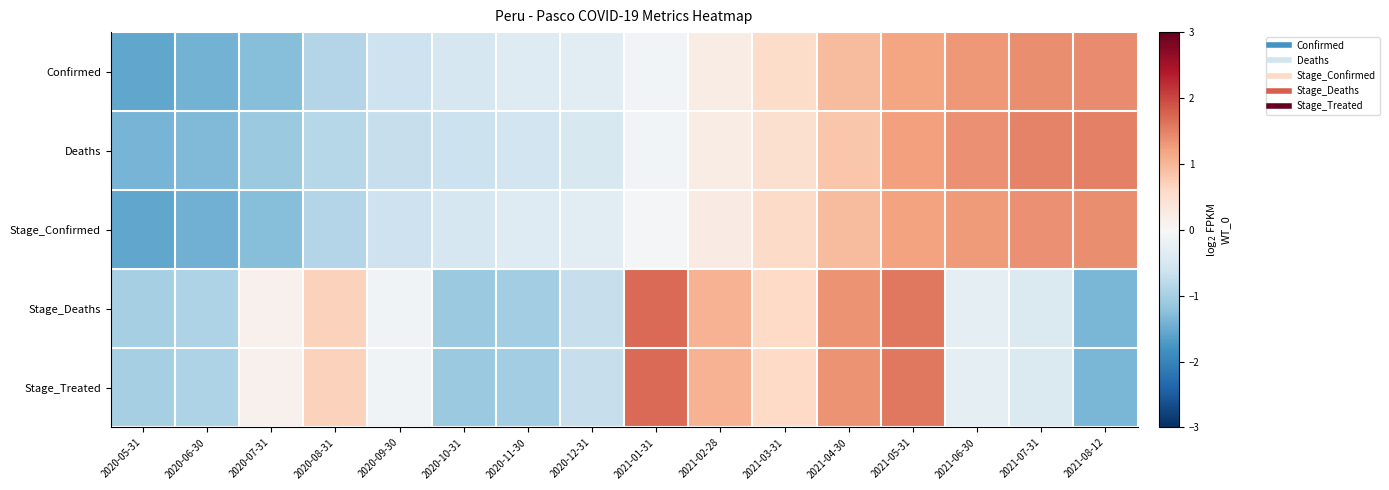

Reading left to right, what are all the values shown in this chart?

Confirmed: 2020-05-31=-1.5	2020-06-30=-1.4	2020-07-31=-1.3	2020-08-31=-0.9	2020-09-30=-0.6	2020-10-31=-0.5	2020-11-30=-0.4	2020-12-31=-0.3	2021-01-31=-0.1	2021-02-28=0.2	2021-03-31=0.6	2021-04-30=0.9	2021-05-31=1.2	2021-06-30=1.3	2021-07-31=1.4	2021-08-12=1.4
Deaths: 2020-05-31=-1.4	2020-06-30=-1.3	2020-07-31=-1.1	2020-08-31=-0.9	2020-09-30=-0.7	2020-10-31=-0.6	2020-11-30=-0.6	2020-12-31=-0.5	2021-01-31=-0.1	2021-02-28=0.2	2021-03-31=0.5	2021-04-30=0.8	2021-05-31=1.2	2021-06-30=1.4	2021-07-31=1.5	2021-08-12=1.5
Stage_Confirmed: 2020-05-31=-1.6	2020-06-30=-1.4	2020-07-31=-1.3	2020-08-31=-0.9	2020-09-30=-0.6	2020-10-31=-0.5	2020-11-30=-0.4	2020-12-31=-0.3	2021-01-31=-0.1	2021-02-28=0.2	2021-03-31=0.6	2021-04-30=1.0	2021-05-31=1.2	2021-06-30=1.3	2021-07-31=1.4	2021-08-12=1.4
Stage_Deaths: 2020-05-31=-1.0	2020-06-30=-0.9	2020-07-31=0.1	2020-08-31=0.7	2020-09-30=-0.1	2020-10-31=-1.1	2020-11-30=-1.1	2020-12-31=-0.7	2021-01-31=1.7	2021-02-28=1.0	2021-03-31=0.6	2021-04-30=1.3	2021-05-31=1.6	2021-06-30=-0.3	2021-07-31=-0.4	2021-08-12=-1.4
Stage_Treated: 2020-05-31=-1.0	2020-06-30=-0.9	2020-07-31=0.1	2020-08-31=0.7	2020-09-30=-0.1	2020-10-31=-1.1	2020-11-30=-1.1	2020-12-31=-0.7	2021-01-31=1.7	2021-02-28=1.0	2021-03-31=0.6	2021-04-30=1.3	2021-05-31=1.6	2021-06-30=-0.3	2021-07-31=-0.4	2021-08-12=-1.4